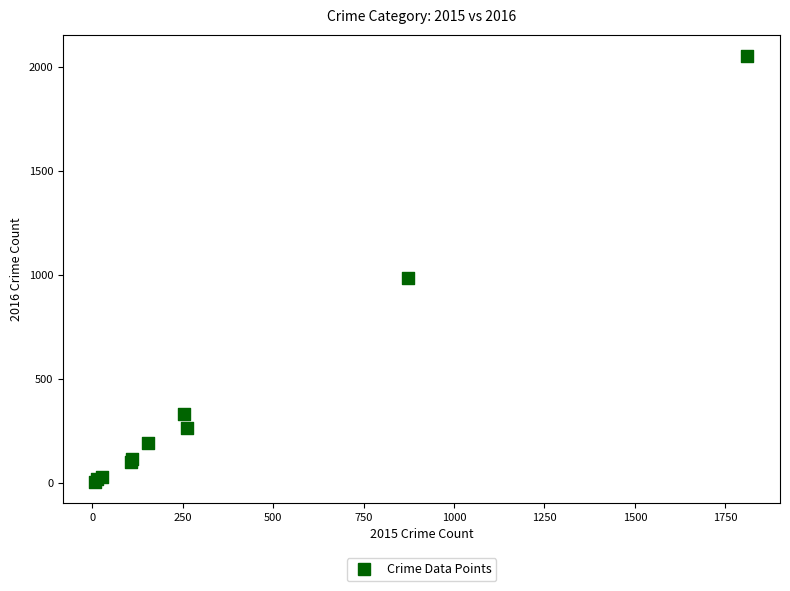

What Y value in the scatter plot is closest to 1030?

984